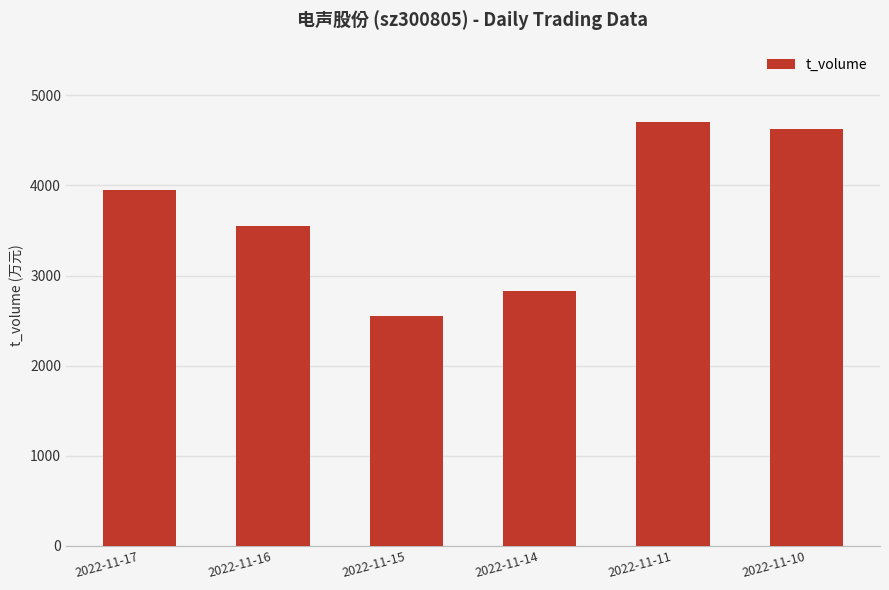

Does the chart contain stacked bars?

No